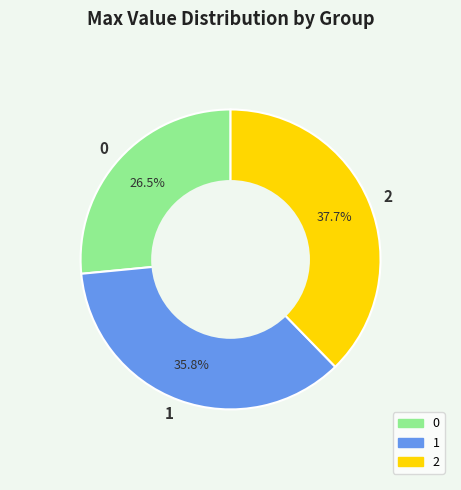

What percentage is NOT represented by 2?

62.3%